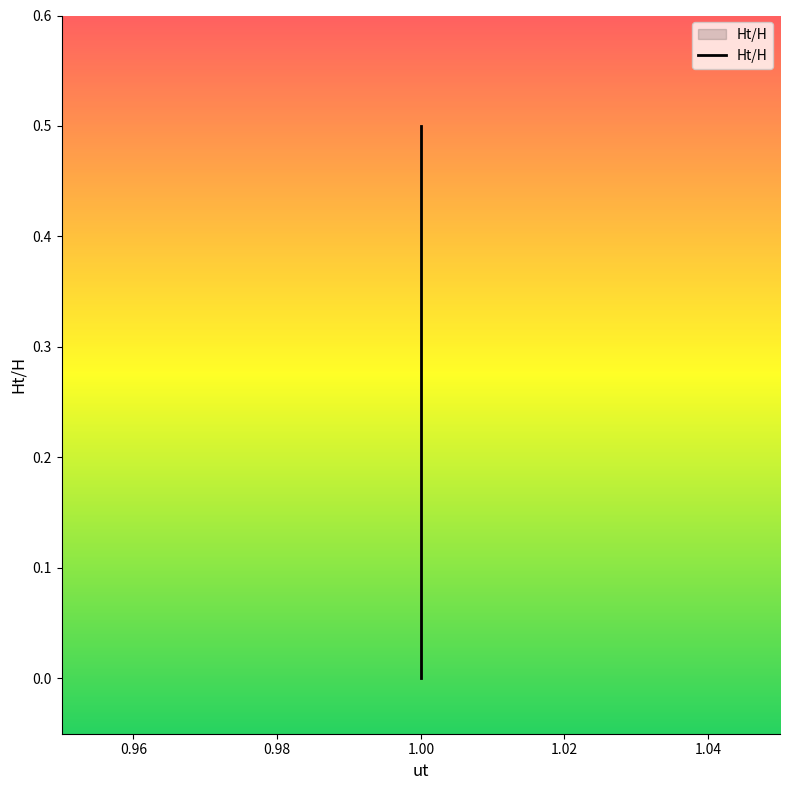

Is this an area chart (filled region under the line)?

No